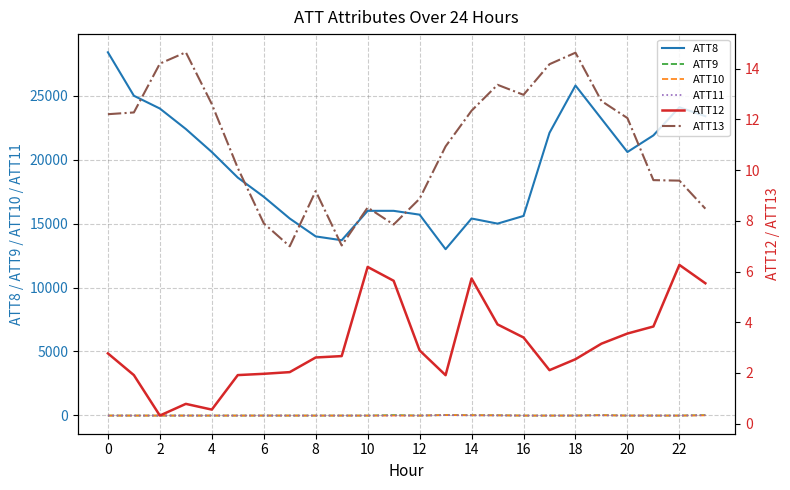

True or false: ATT9 has more than 1 interior local peaks.

True